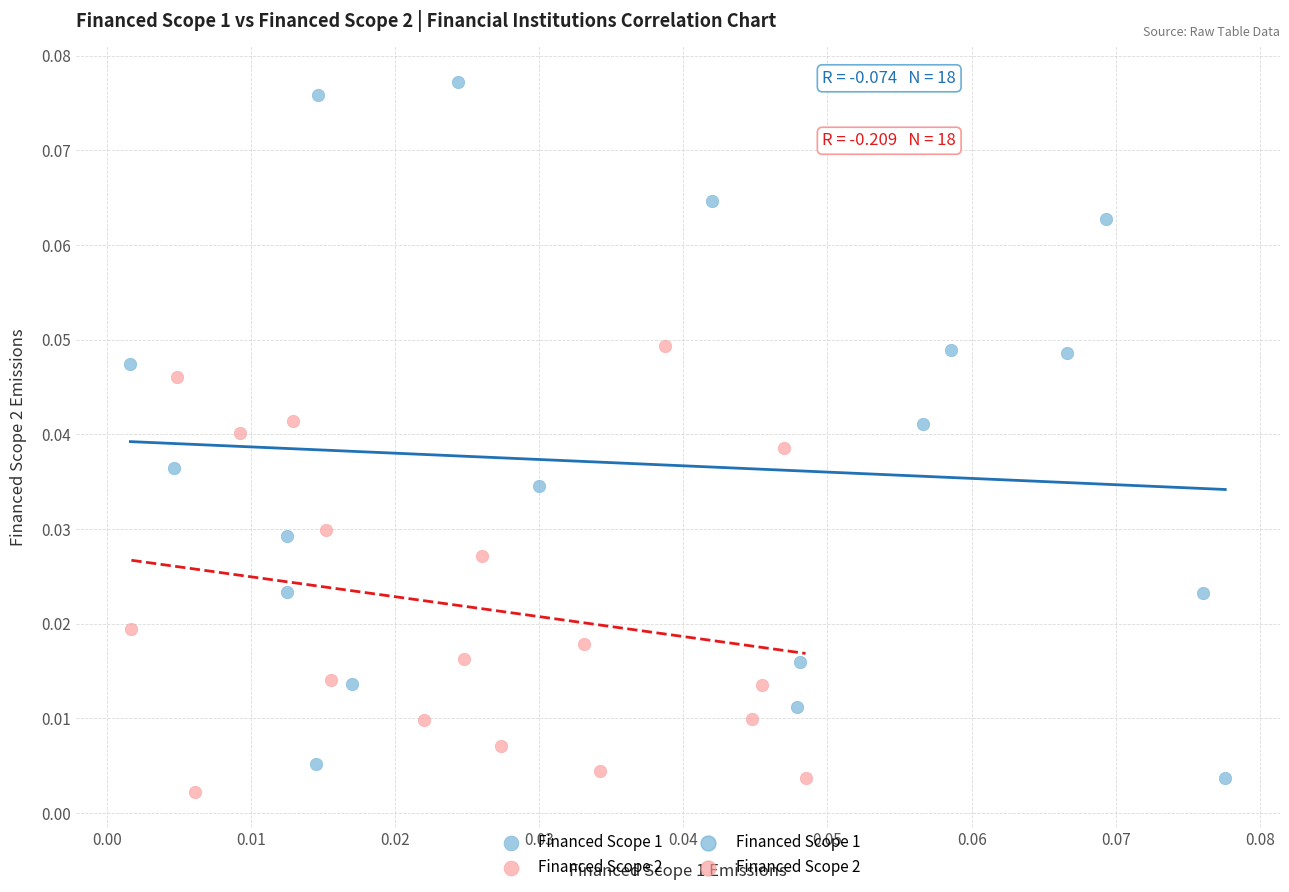

Which series has the widest spread of Y values?

Financed Scope 1